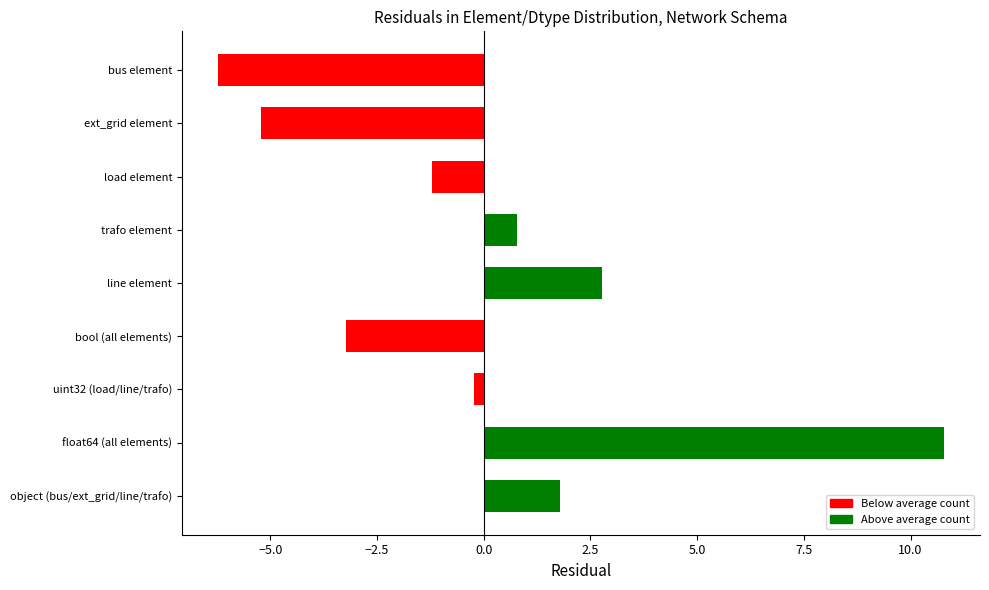

Rank the categories by value from lowest to highest.

bus element, ext_grid element, bool (all elements), load element, uint32 (load/line/trafo), trafo element, object (bus/ext_grid/line/trafo), line element, float64 (all elements)